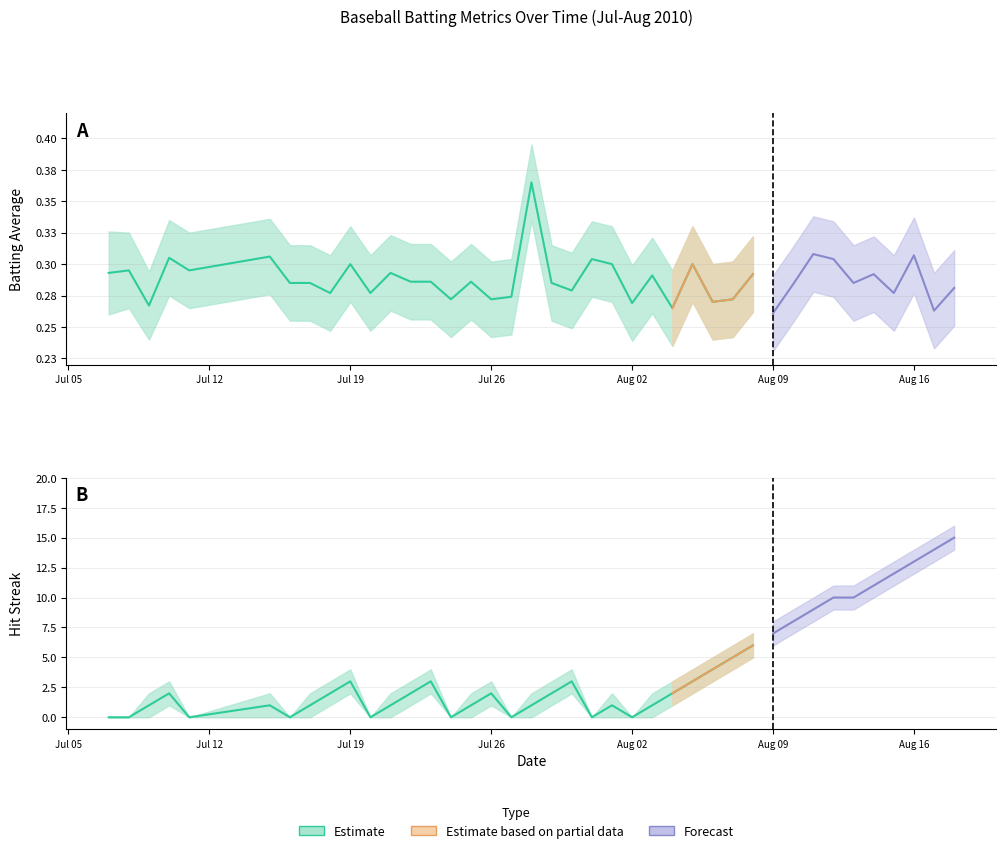

Does the chart display data point markers on the line(s)?

No